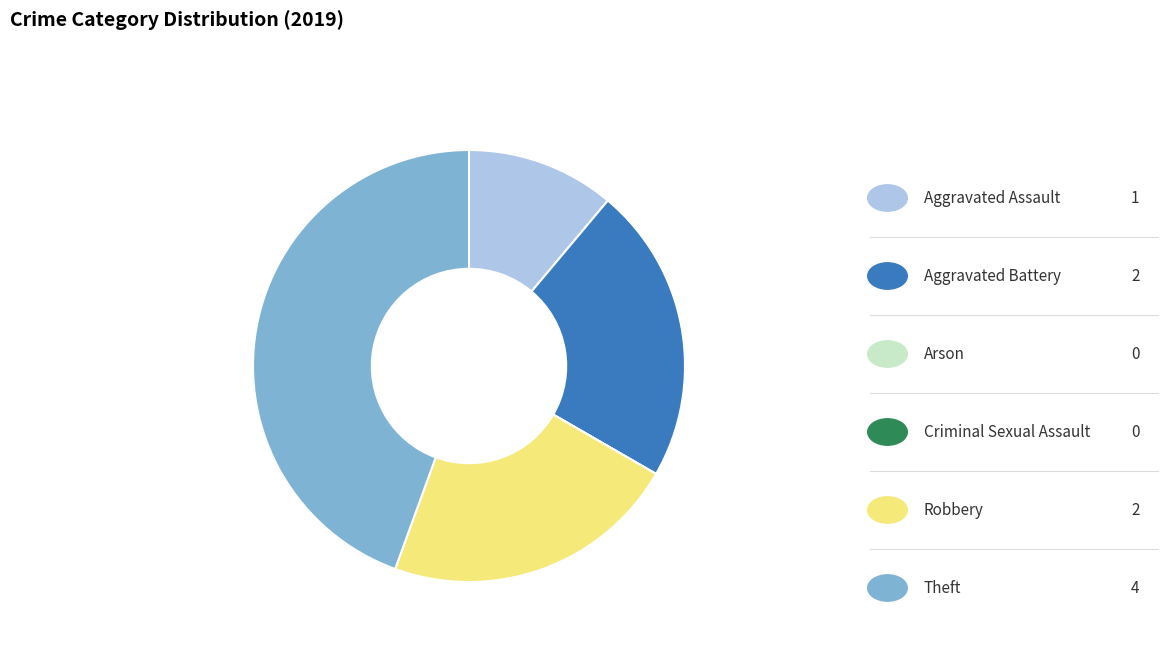

Is there a majority slice in this chart?

No